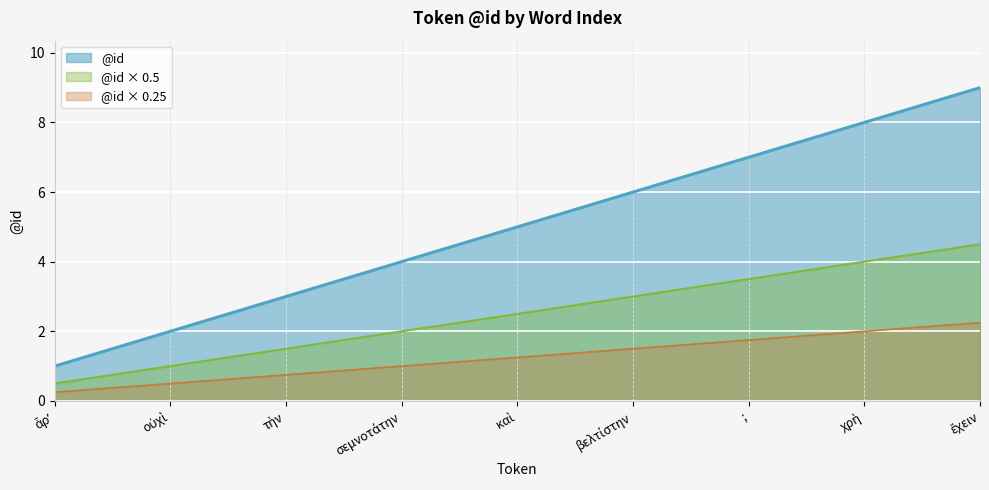

What position from the left is ἔχειν?

9